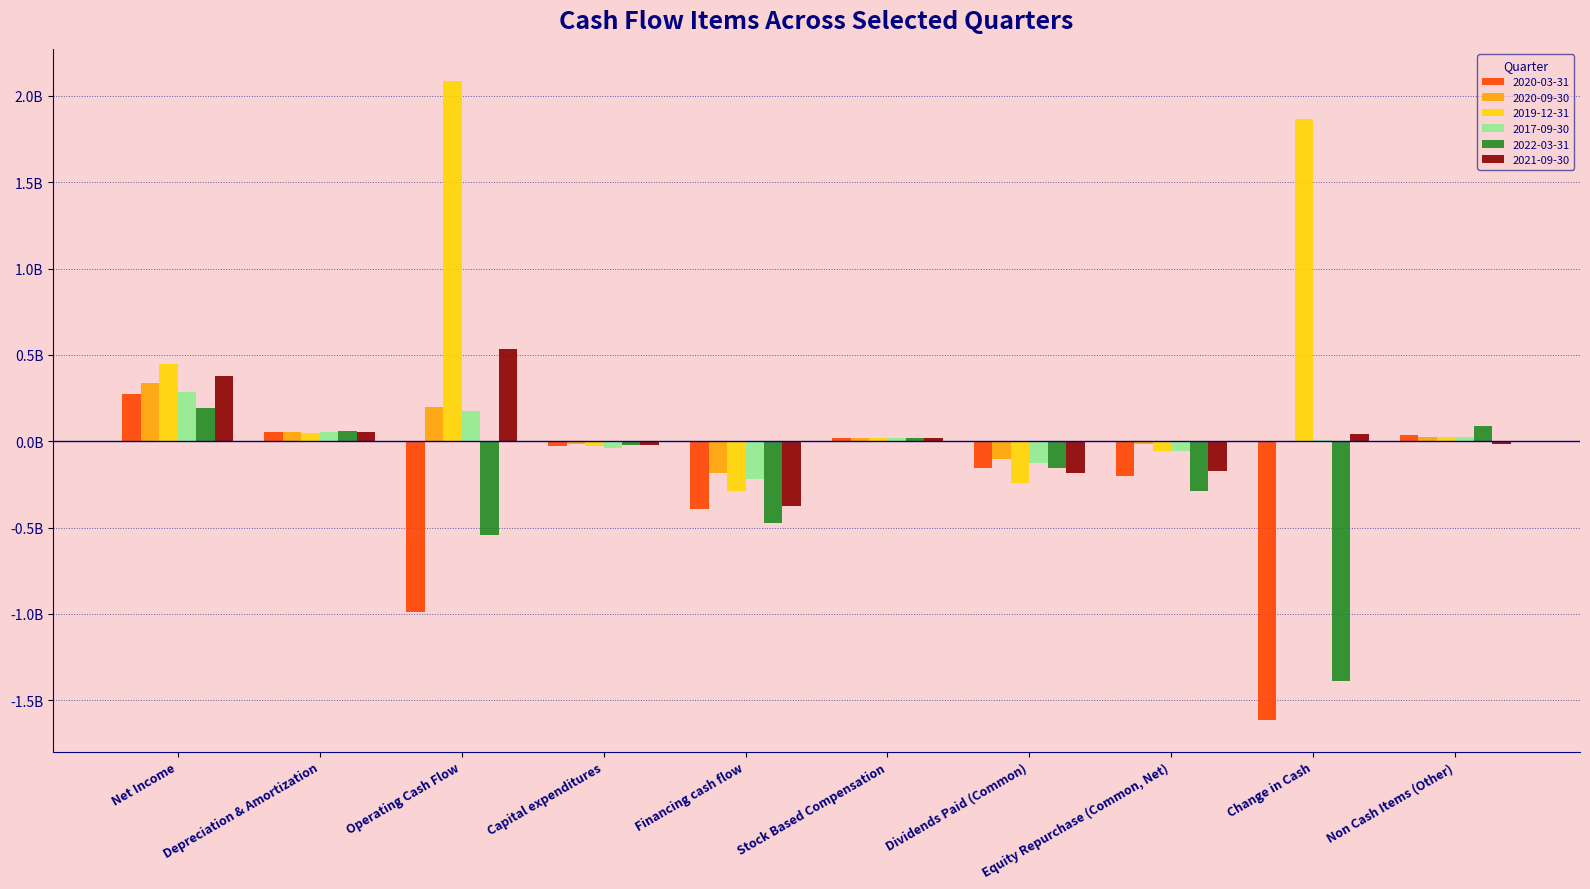

At which category is the sum across all series the highest?

Net Income